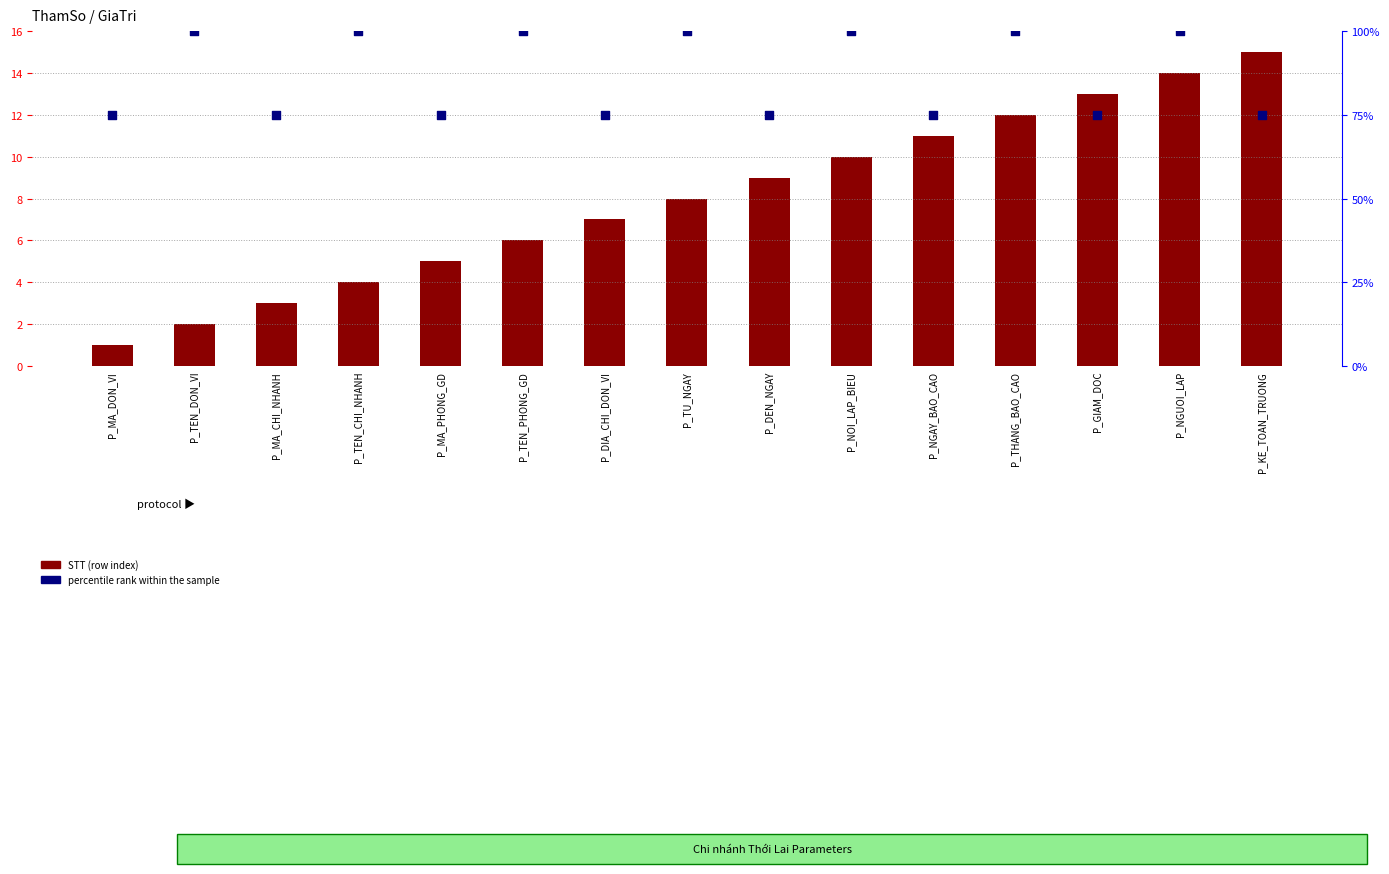

What are all the series names shown in the legend?

STT (row index), percentile rank within the sample